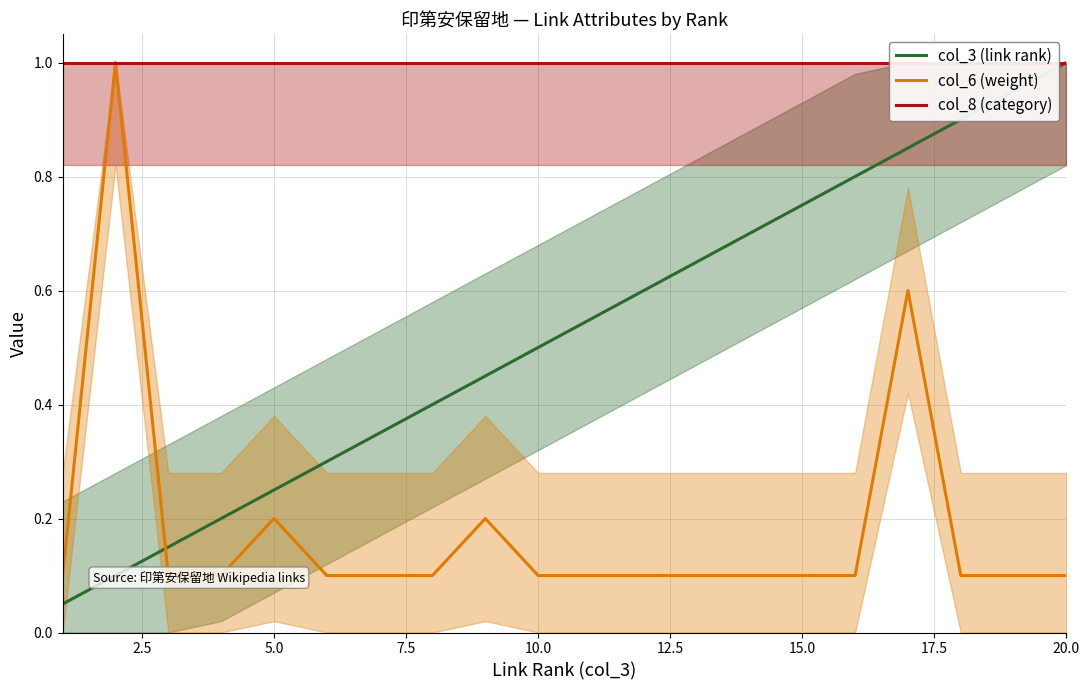

The value of col_3 (link rank) at 16 is 0.8. True or false?

True